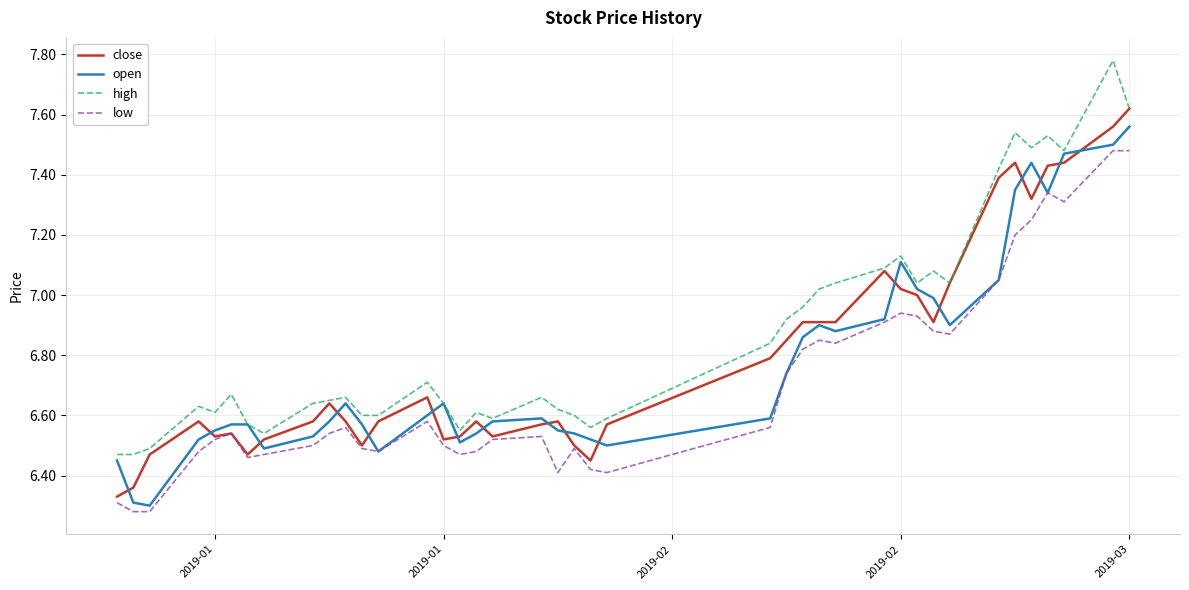

Which series has the largest total across all categories?

high